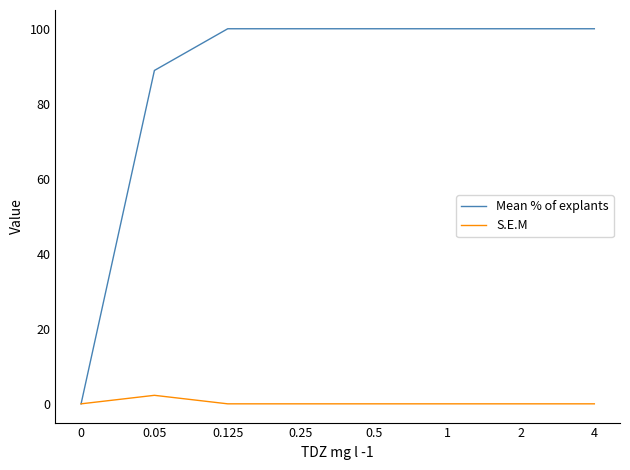

Is the value of S.E.M at 0 greater than the value of Mean % of explants at 1?

No